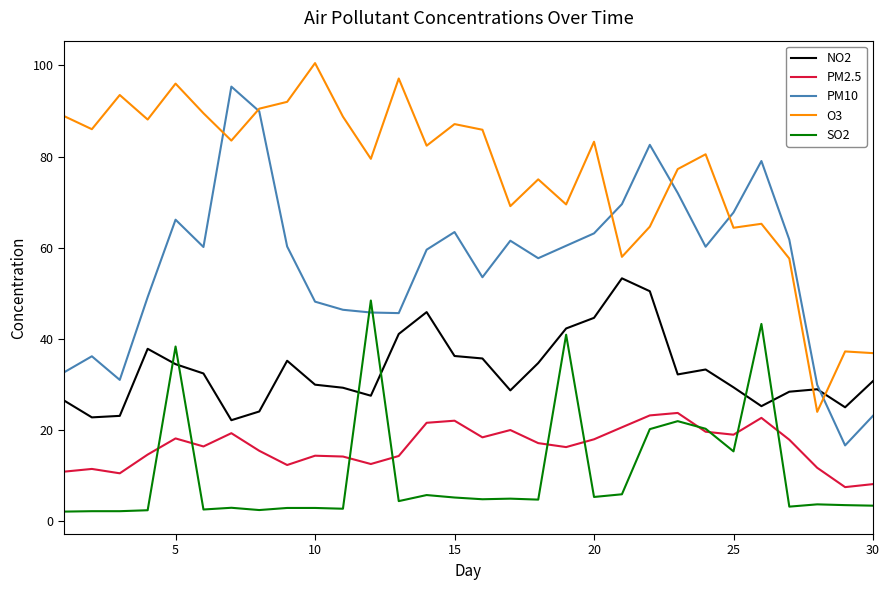

What is the greatest value displayed?

100.5